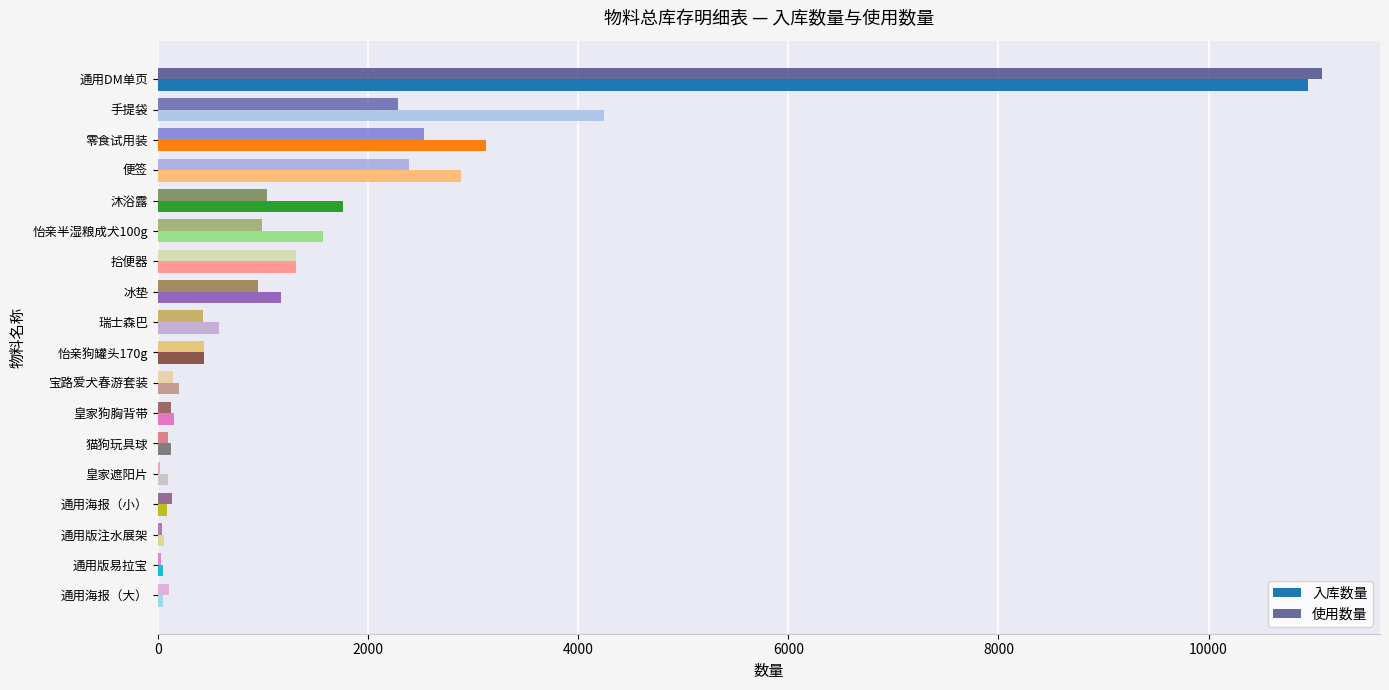

Where is 入库数量 nearest to the value 5496?

手提袋